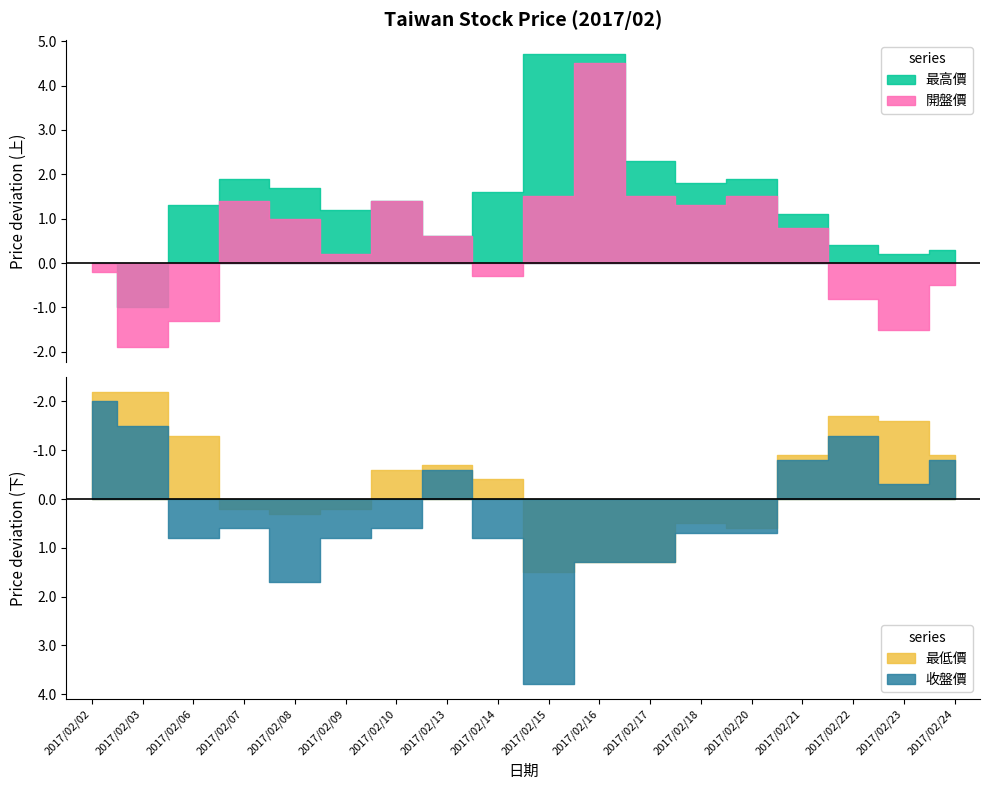

What is the difference between the highest and lowest values at 2017/02/13?

1.3